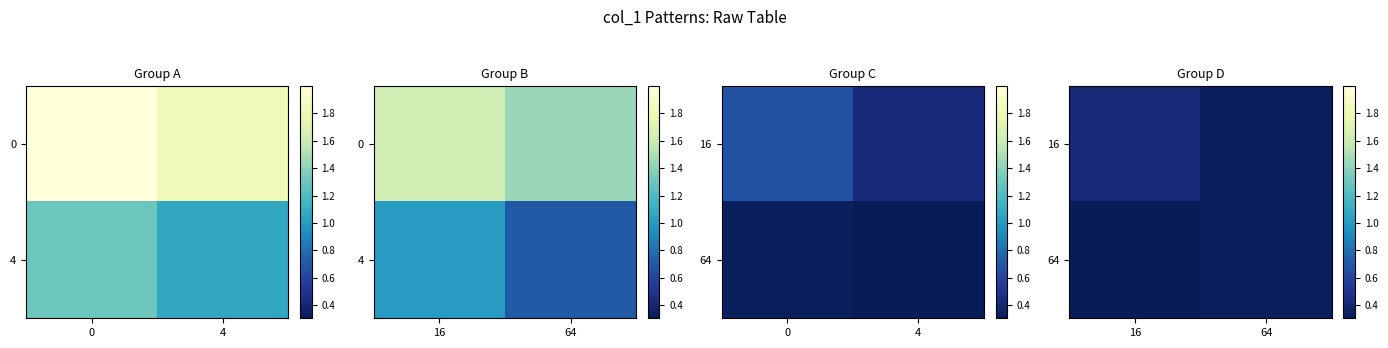

How many categories are shown in the chart?

2